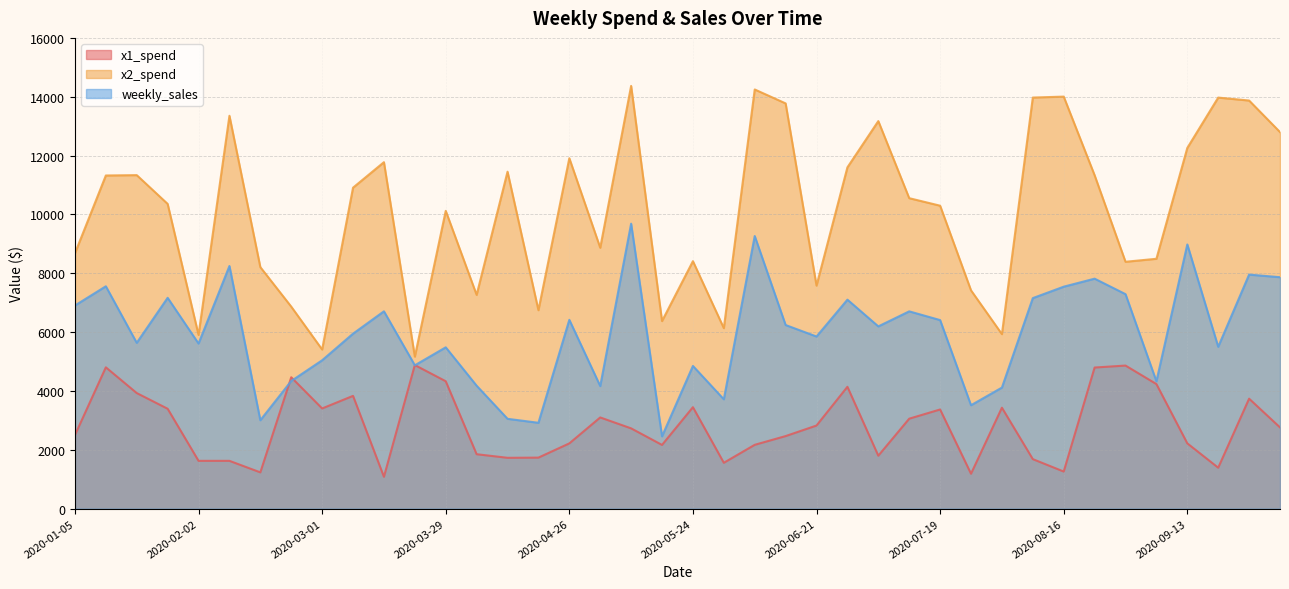

Which has a higher value, 2020-01-05 or 2020-03-22?

2020-03-22